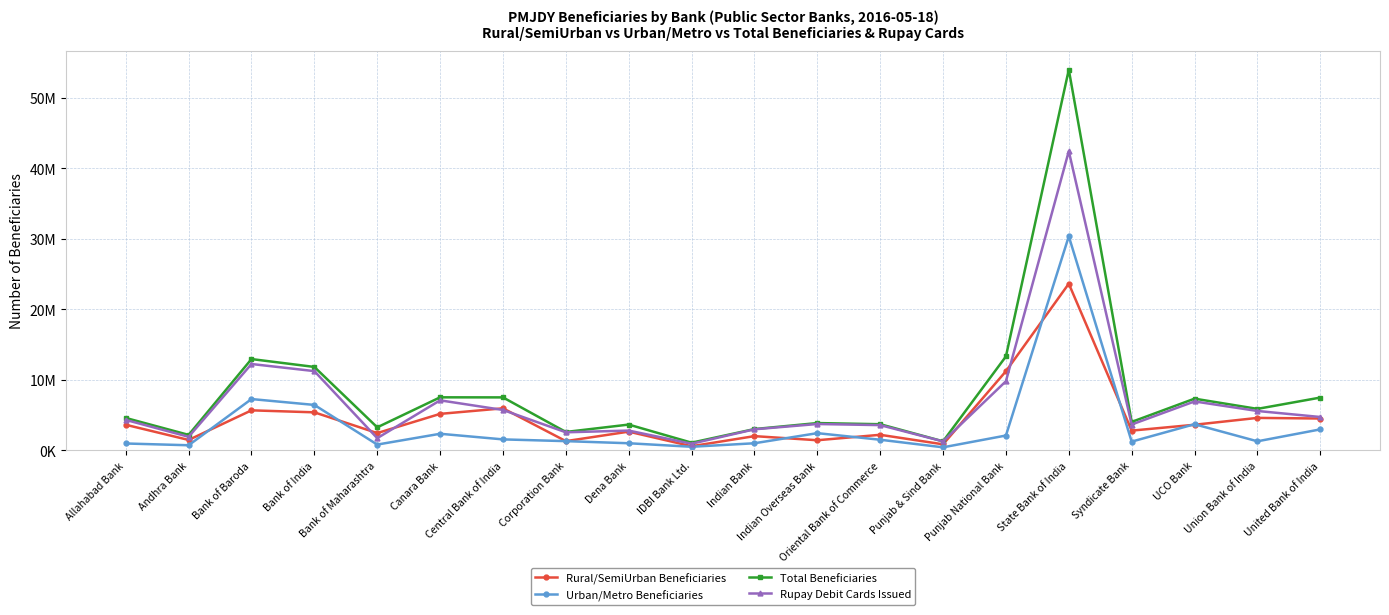

How many interior local valleys does the Rupay Debit Cards Issued series have?

6